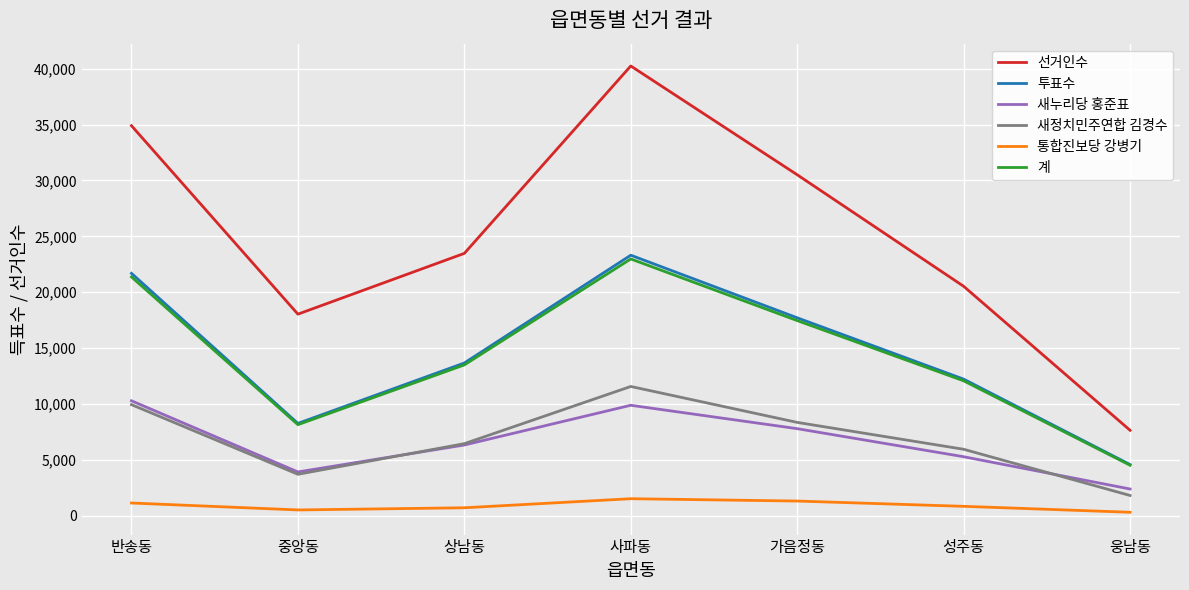

Rank the categories by 선거인수 value from highest to lowest.

사파동, 반송동, 가음정동, 상남동, 성주동, 중앙동, 웅남동